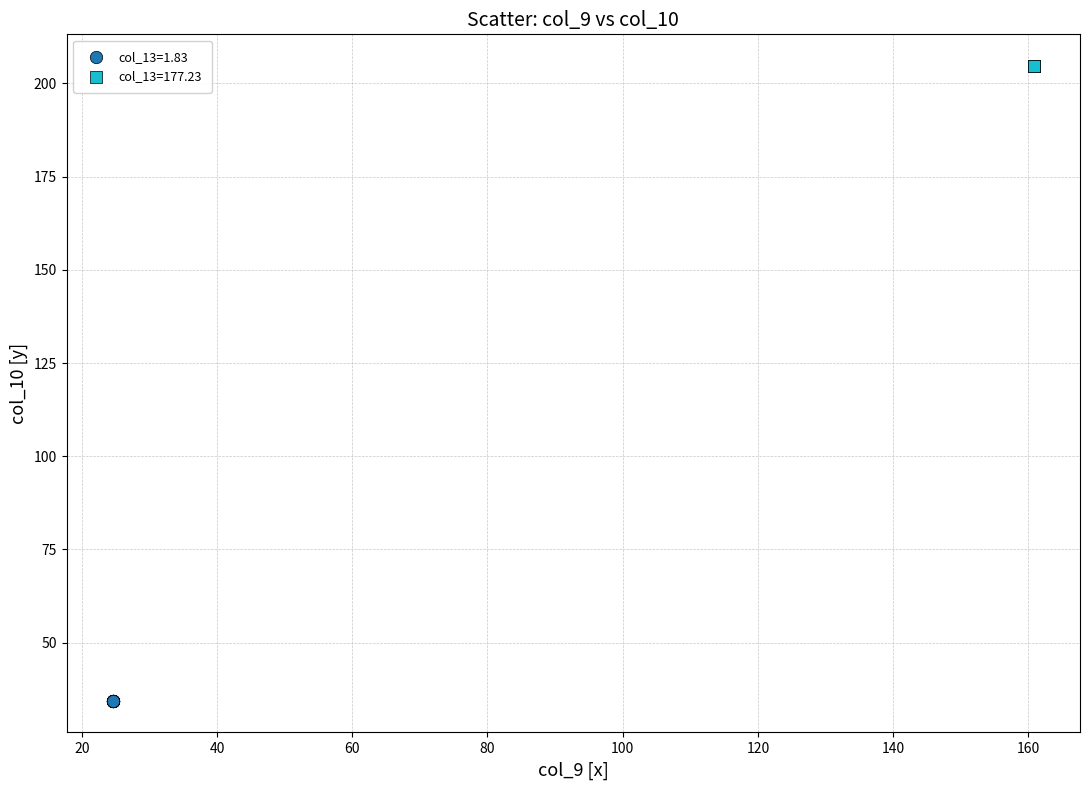

Which series reaches the maximum Y coordinate?

col_13=177.23